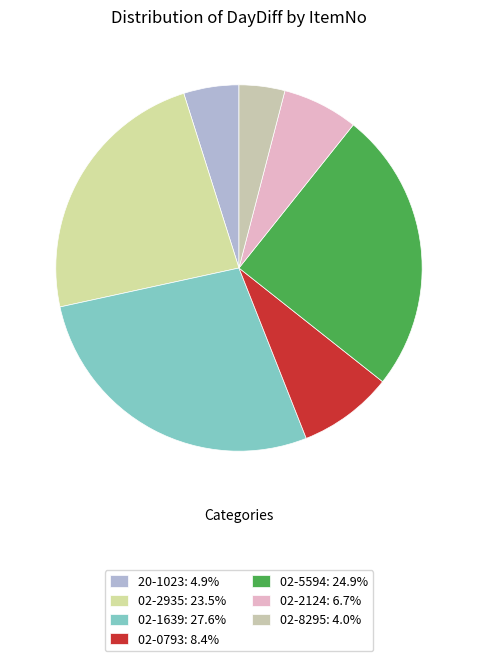

How many segments does this pie chart have?

7